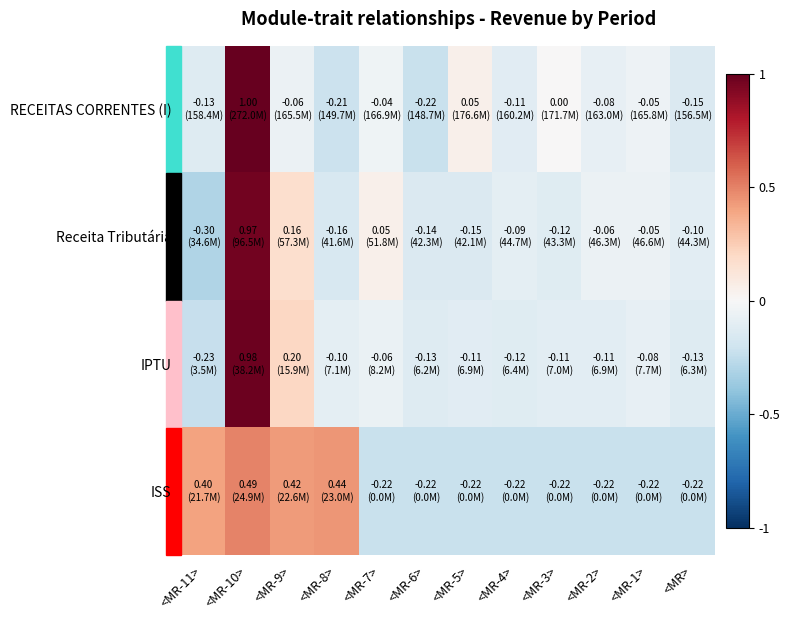

Reading left to right, list all the values displayed in this chart.

RECEITAS CORRENTES (I): <MR-11>=-0.1	<MR-10>=1.0	<MR-9>=-0.1	<MR-8>=-0.2	<MR-7>=-0.0	<MR-6>=-0.2	<MR-5>=0.1	<MR-4>=-0.1	<MR-3>=0.0	<MR-2>=-0.1	<MR-1>=-0.1	<MR>=-0.1
Receita Tributária: <MR-11>=-0.3	<MR-10>=1.0	<MR-9>=0.2	<MR-8>=-0.2	<MR-7>=0.1	<MR-6>=-0.1	<MR-5>=-0.1	<MR-4>=-0.1	<MR-3>=-0.1	<MR-2>=-0.1	<MR-1>=-0.1	<MR>=-0.1
IPTU: <MR-11>=-0.2	<MR-10>=1.0	<MR-9>=0.2	<MR-8>=-0.1	<MR-7>=-0.1	<MR-6>=-0.1	<MR-5>=-0.1	<MR-4>=-0.1	<MR-3>=-0.1	<MR-2>=-0.1	<MR-1>=-0.1	<MR>=-0.1
ISS: <MR-11>=0.4	<MR-10>=0.5	<MR-9>=0.4	<MR-8>=0.4	<MR-7>=-0.2	<MR-6>=-0.2	<MR-5>=-0.2	<MR-4>=-0.2	<MR-3>=-0.2	<MR-2>=-0.2	<MR-1>=-0.2	<MR>=-0.2